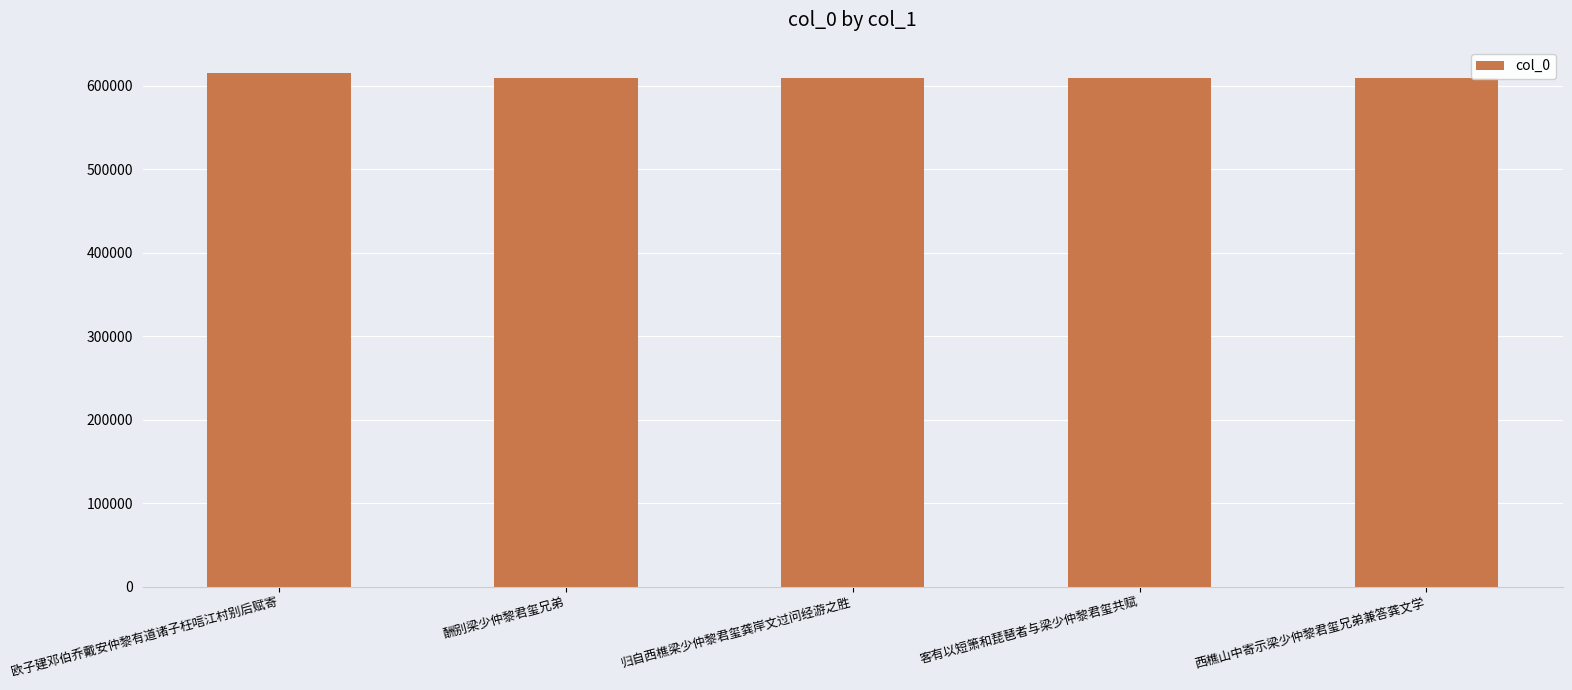

Where does the data first go above 608933?

欧子建邓伯乔戴安仲黎有道诸子枉唁江村别后赋寄